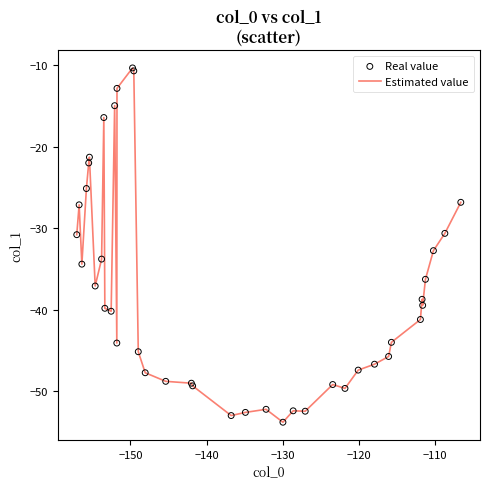

What is the difference between the maximum and minimum values?

43.5